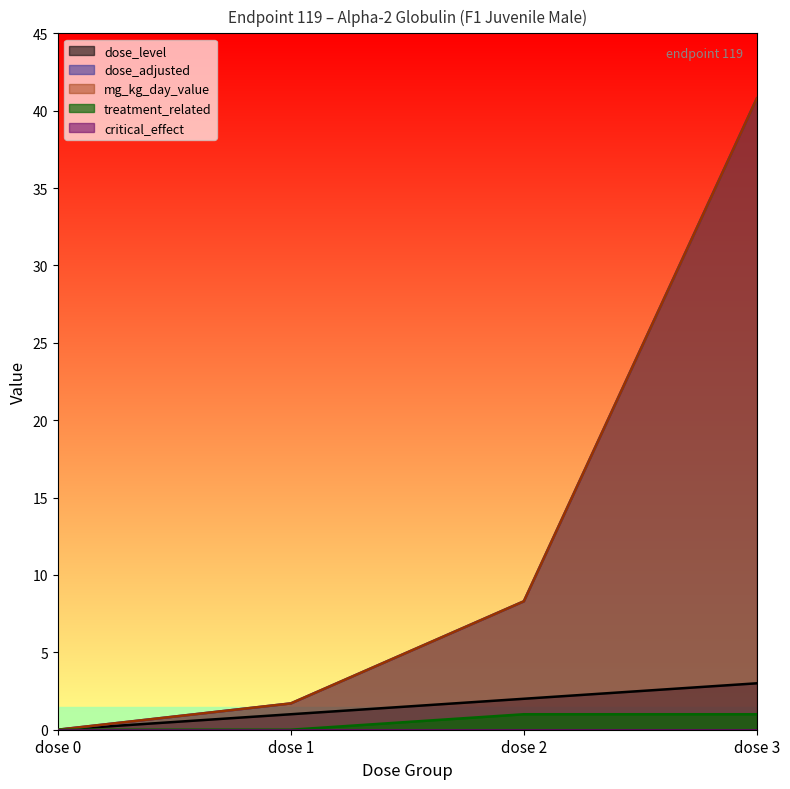

How many positive values does the dose_level series have?

3